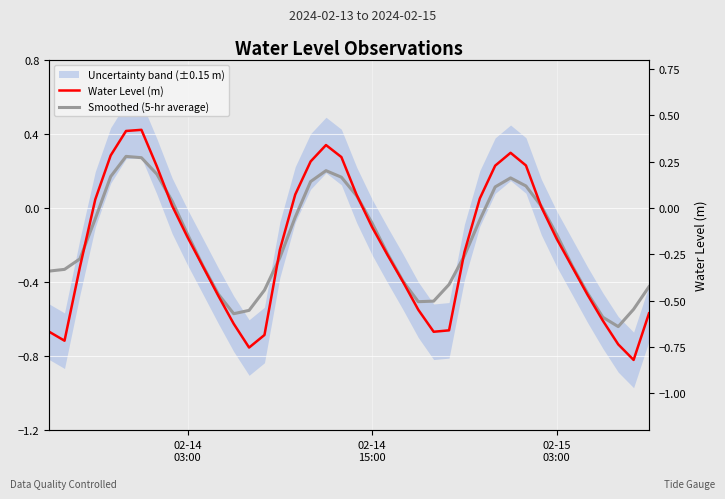

At how many categories does at least one series exceed 0?

16